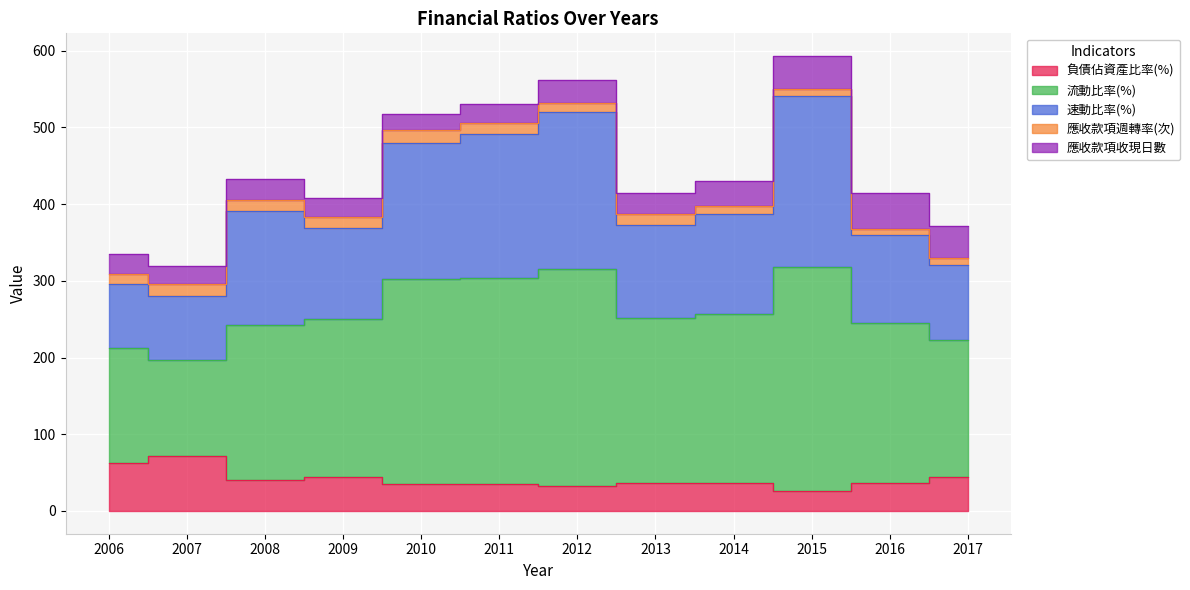

The 負債佔資產比率(%) series shows 70.5 at 2009. True or false?

False